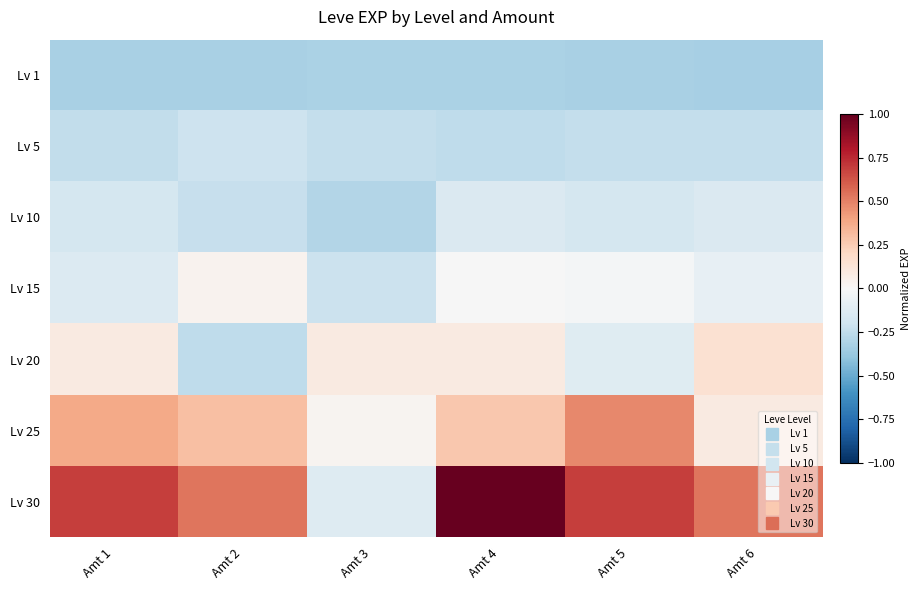

What is the difference between the highest and lowest values at Amt 1?

1.0